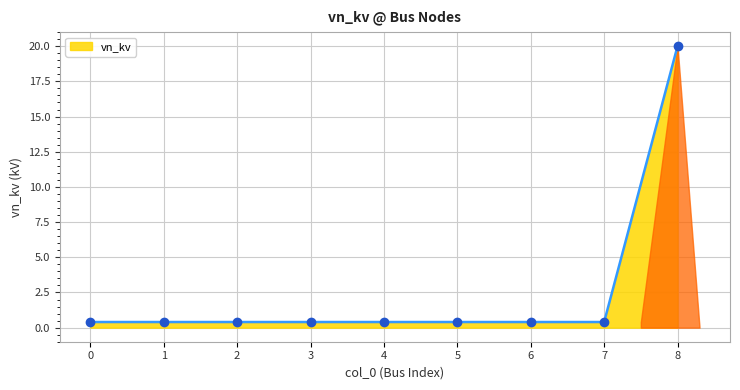

What is the difference between the maximum and minimum values?

19.6